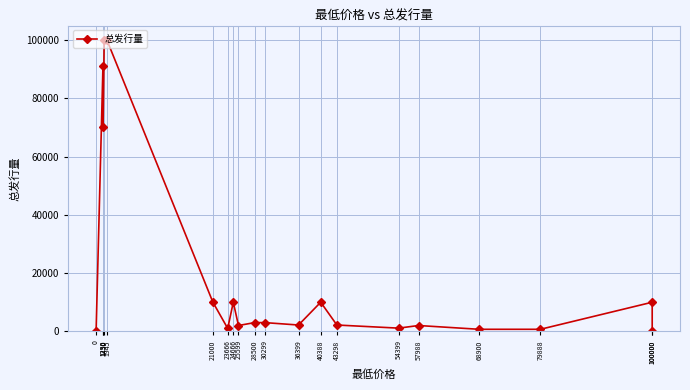

Which has a higher value, 100000 or 36399?

100000